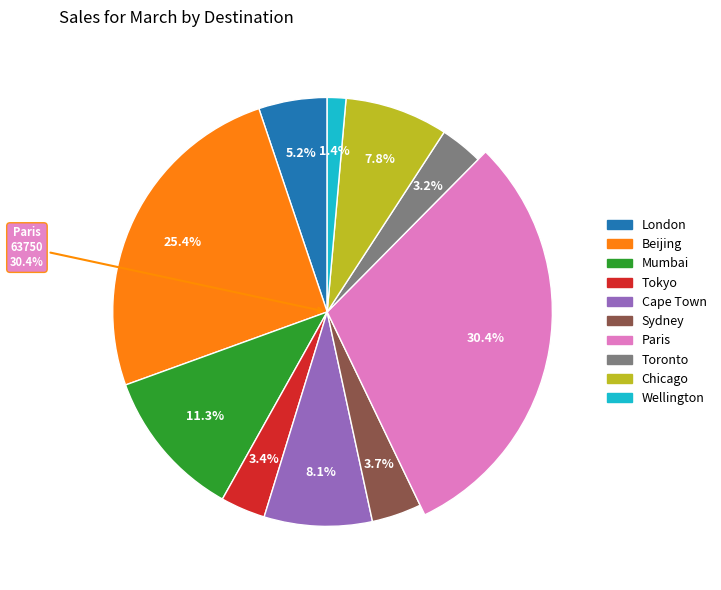

To the nearest percent, what portion does Paris represent?

30%